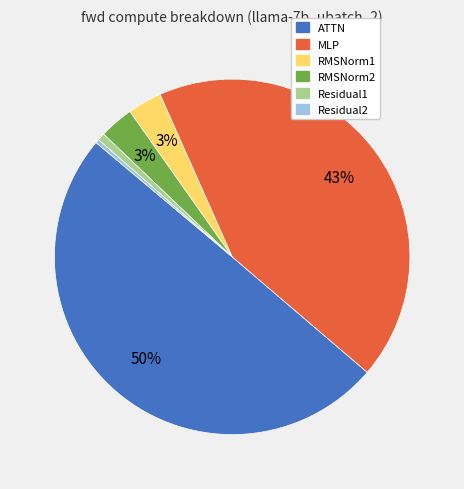

How many segments does this pie chart have?

6